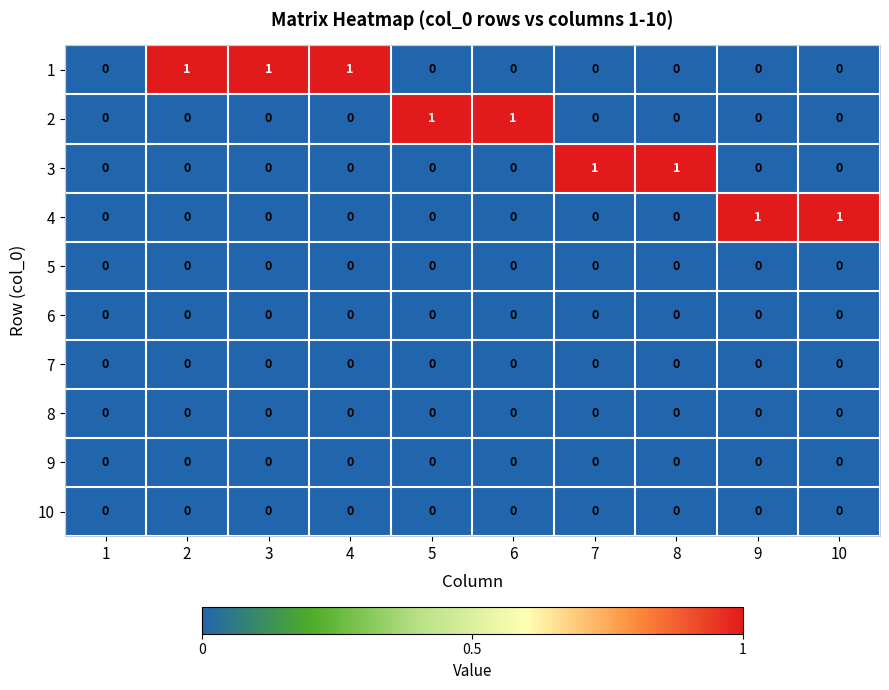

Count the 2 values in the range 0 to 1.

10